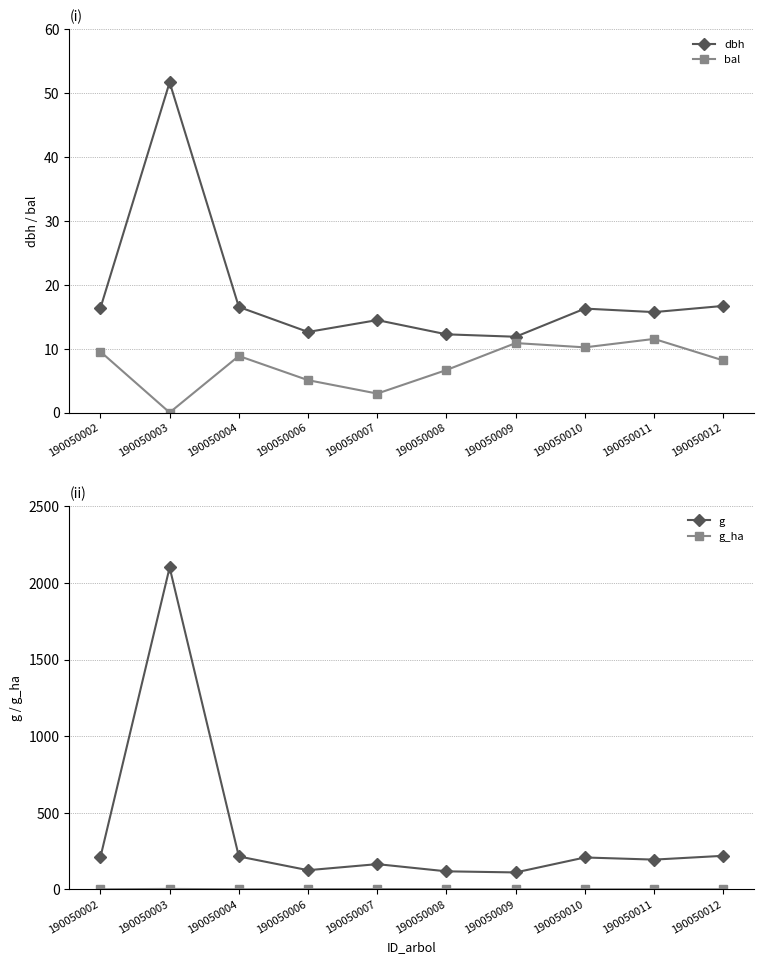

How many lines are shown in the chart?

4